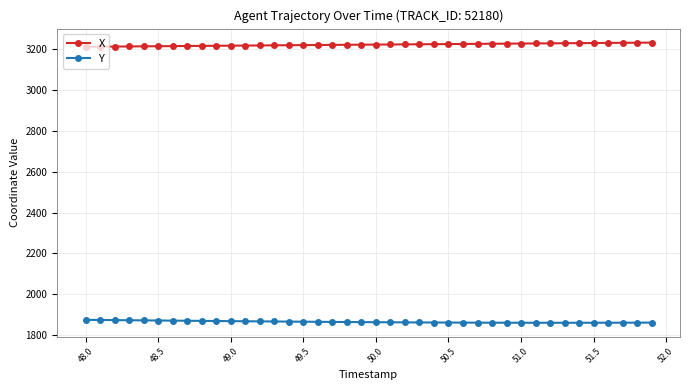

What is the value of the X point at the 27th from the left?

3224.4